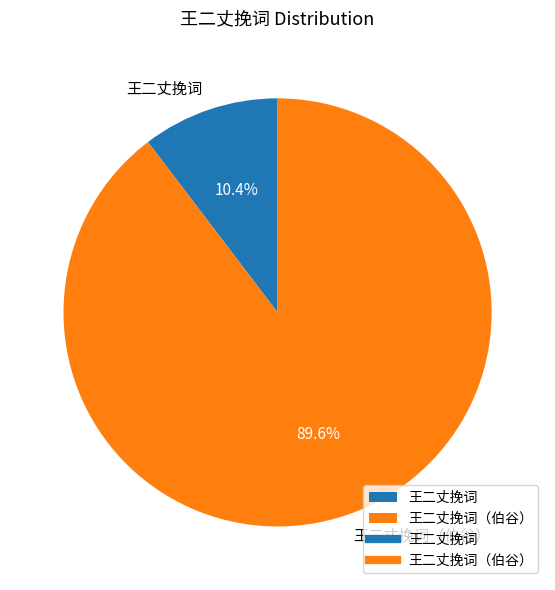

Rank the categories by value from highest to lowest.

王二丈挽词（伯谷）, 王二丈挽词